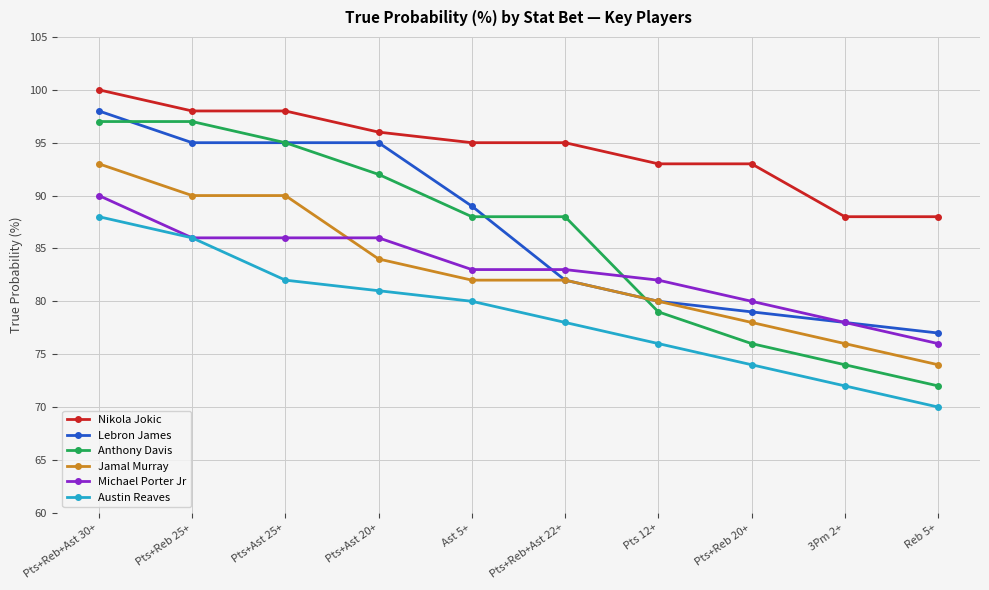

What are all the series names shown in the legend?

Nikola Jokic, Lebron James, Anthony Davis, Jamal Murray, Michael Porter Jr, Austin Reaves